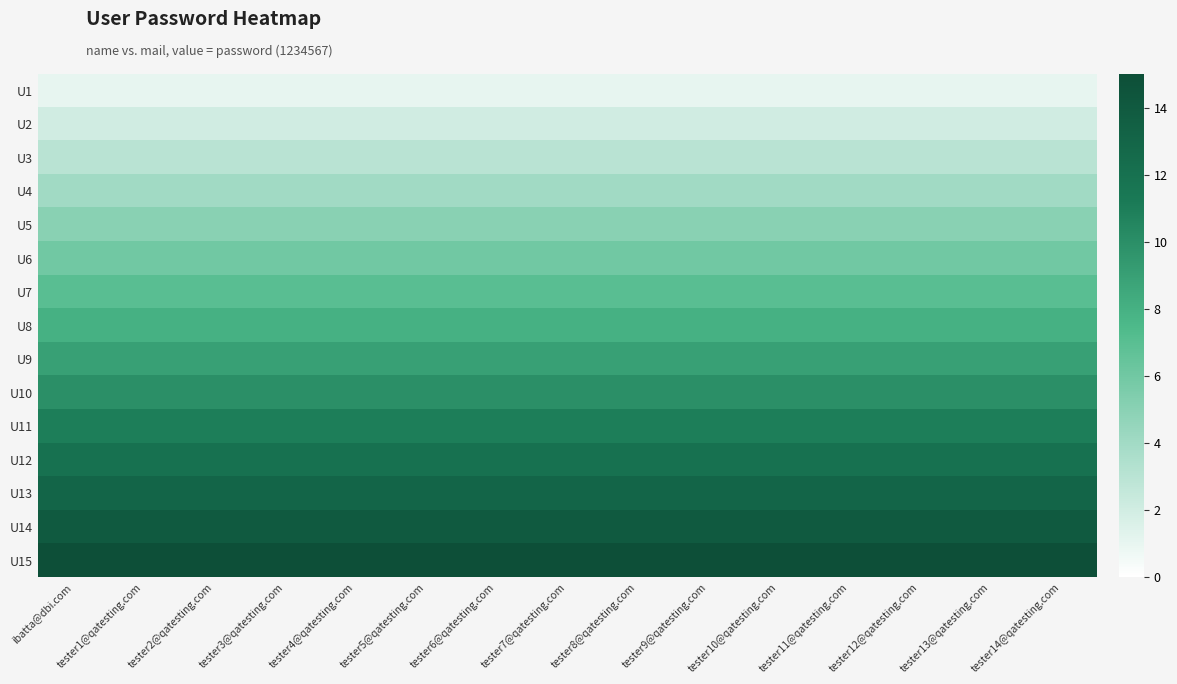

At tester12@qatesting.com, list the series in order from largest to smallest.

U15, U14, U13, U12, U11, U10, U9, U8, U7, U6, U5, U4, U3, U2, U1